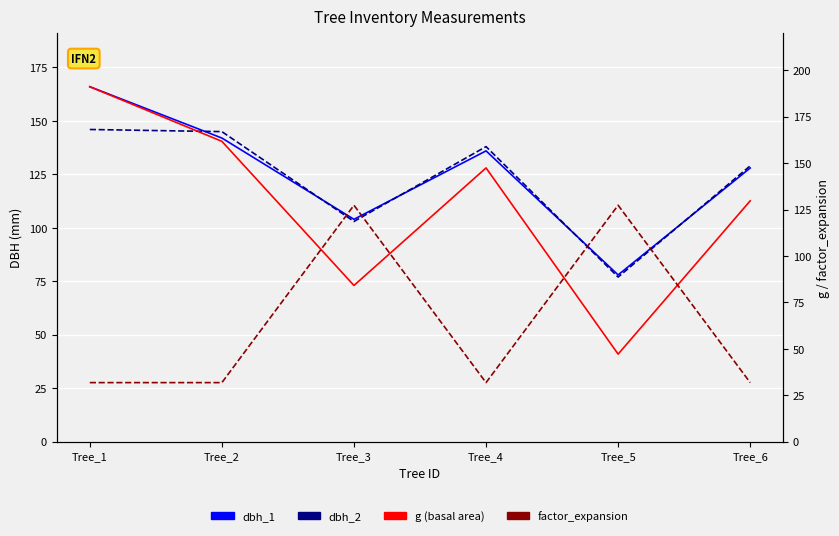

Where is the first local maximum for factor_expansion?

Tree_3